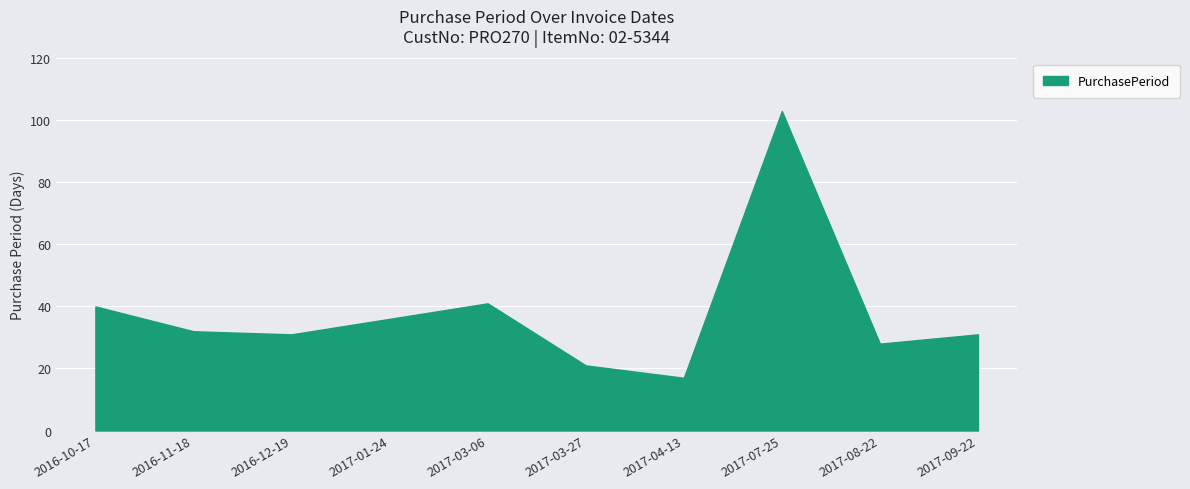

Reading left to right, transcribe all the data shown in this chart.

40	32	31	36	41	21	17	103	28	31